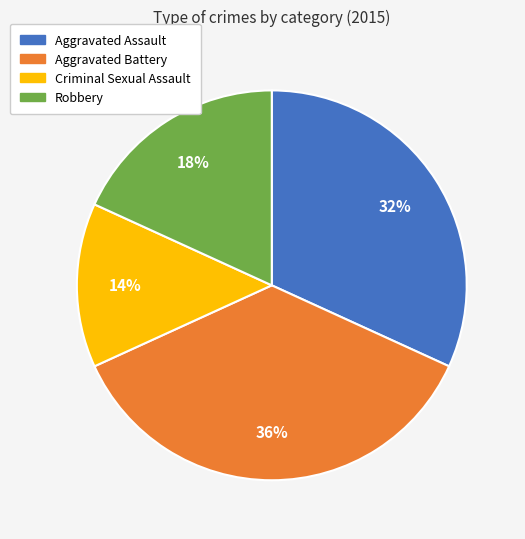

Which has a higher value, Aggravated Assault or Criminal Sexual Assault?

Aggravated Assault